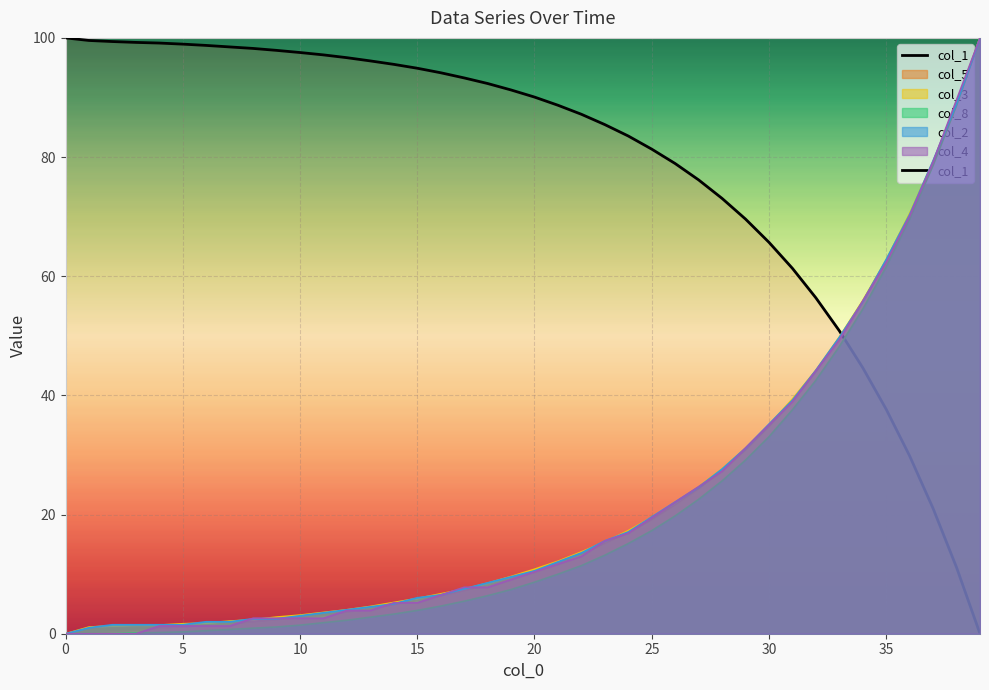

How many lines are shown in the chart?

6